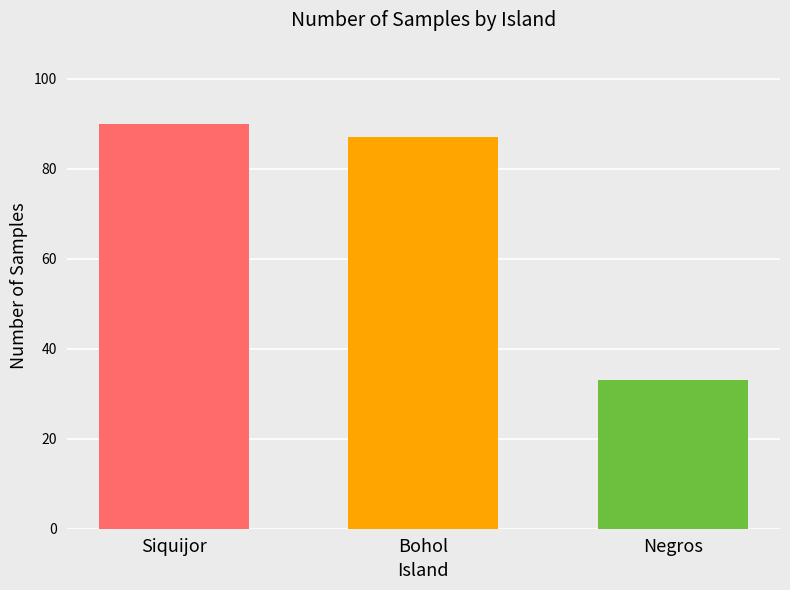

Reading right to left, what are all the values shown in this chart?

Negros=33	Bohol=87	Siquijor=90